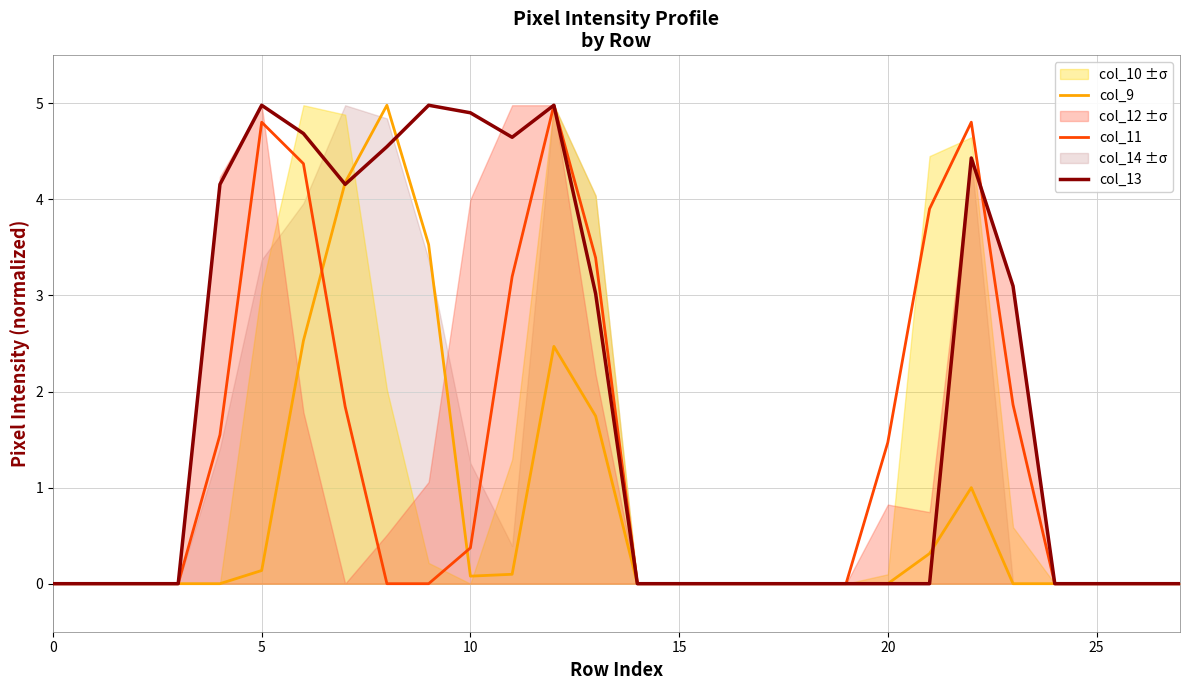

What is the maximum value shown in the chart?

5.0